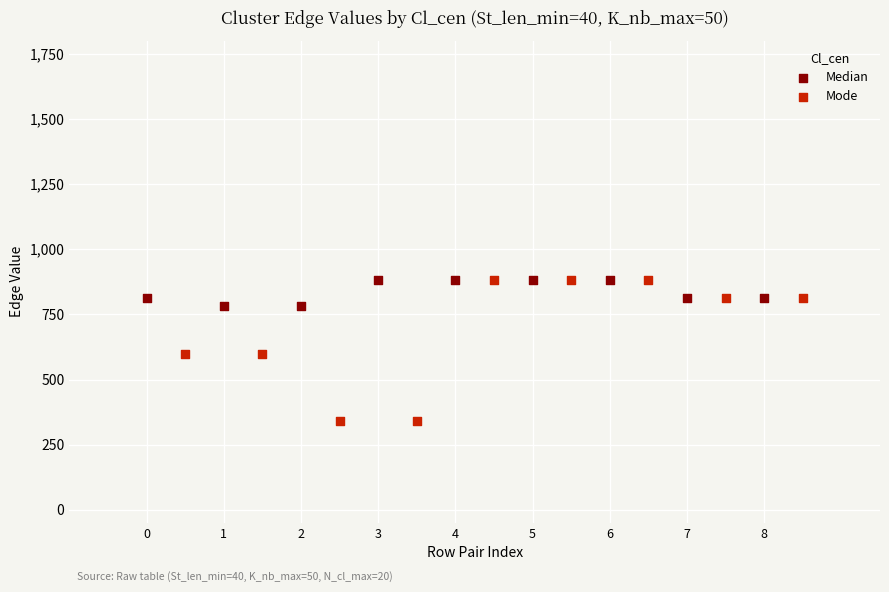

Which series contains the lowest Y value?

Mode